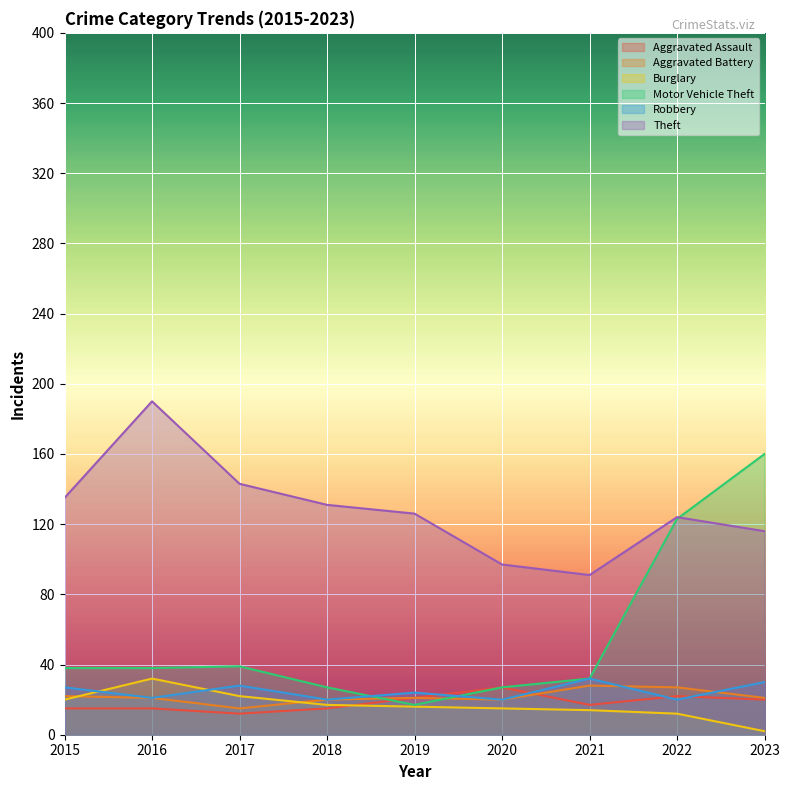

How many lines are shown in the chart?

6